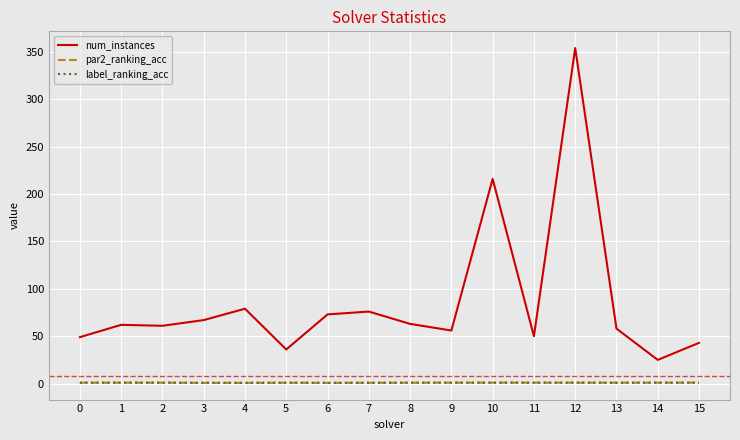

True or false: label_ranking_acc and num_instances cross at least once.

False